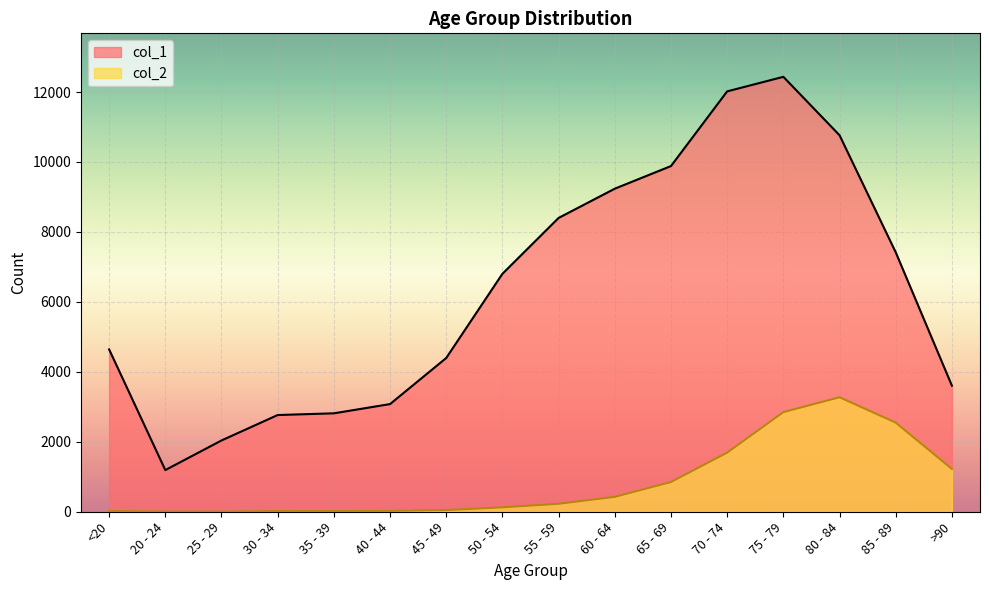

What is the maximum value for col_1?

12434